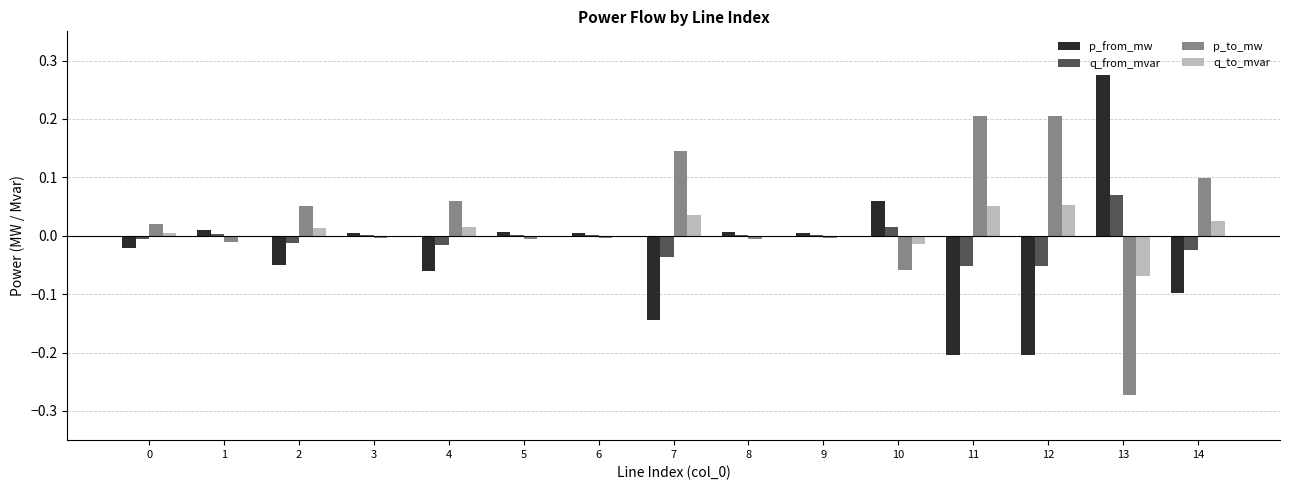

What is the sum of all p_from_mw values?

-0.4